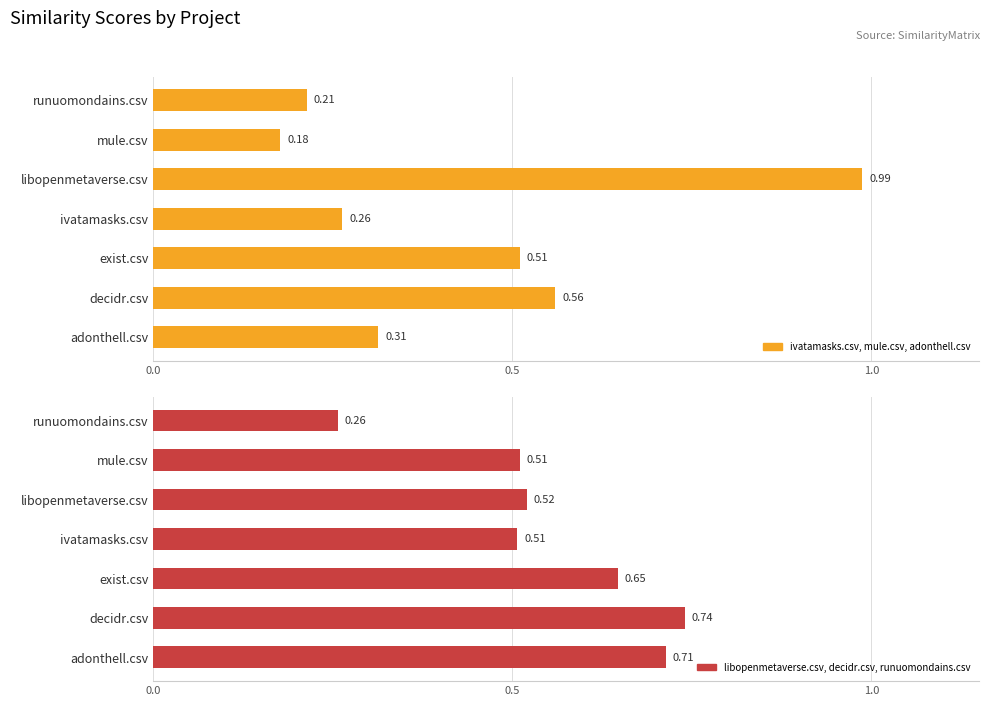

Count the libopenmetaverse.csv, decidr.csv, runuomondains.csv values in the range 0 to 1.

7